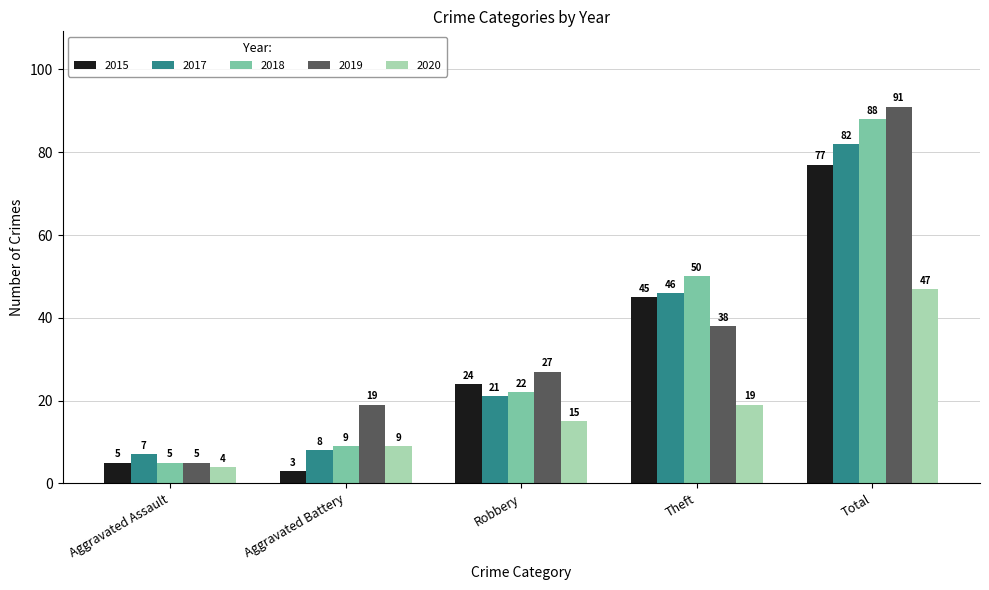

Rank the series by their maximum value, from highest to lowest.

2019, 2018, 2017, 2015, 2020